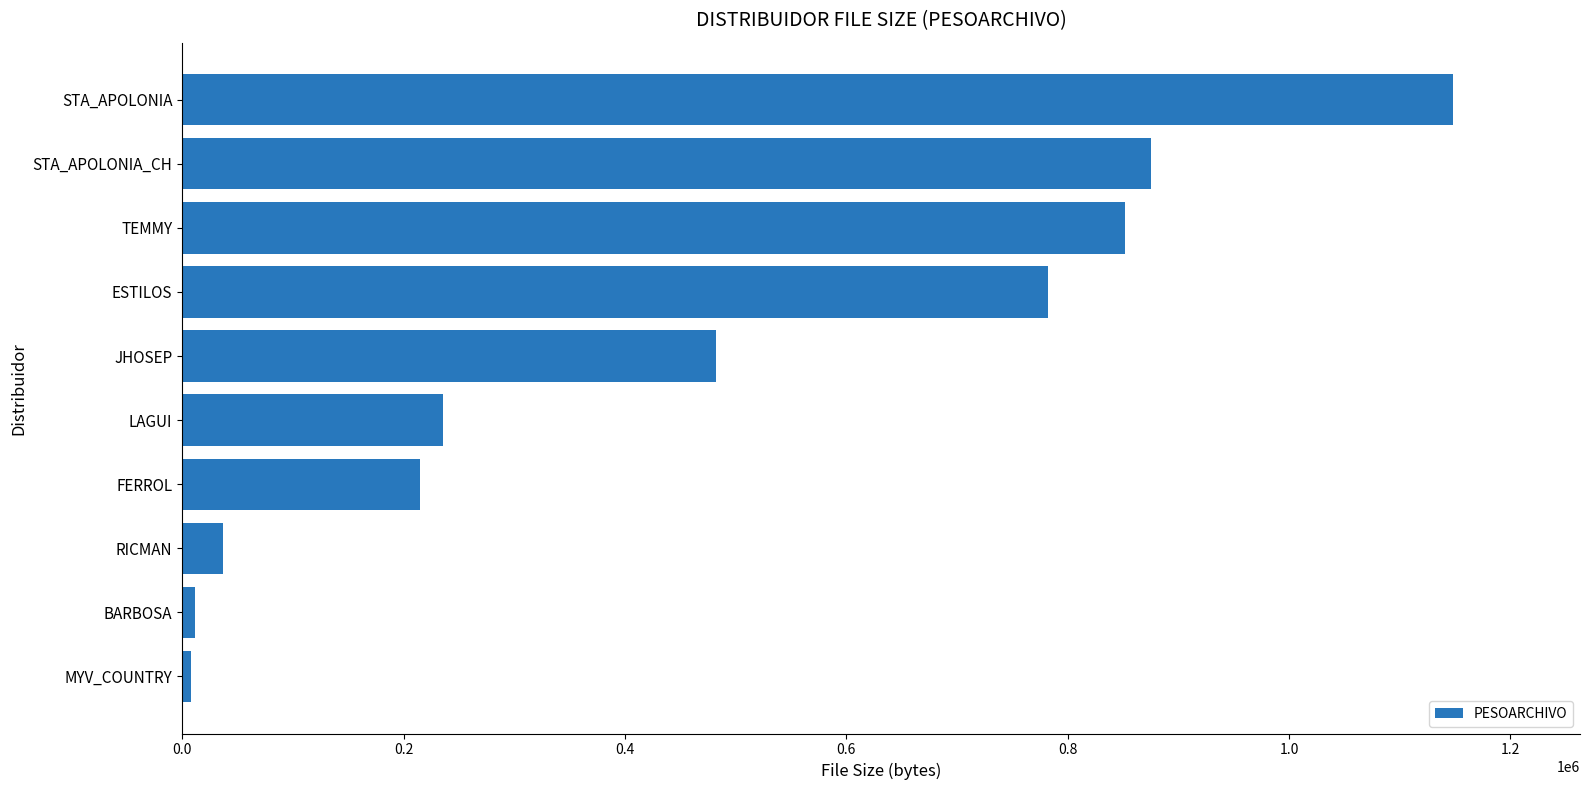

What is the ratio of the value at TEMMY to the value at JHOSEP?

1.8